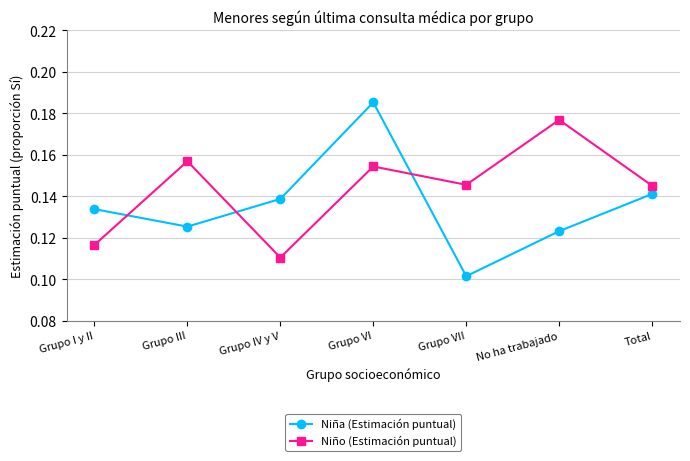

List the series in order of their peak value, highest first.

Niña (Estimación puntual), Niño (Estimación puntual)